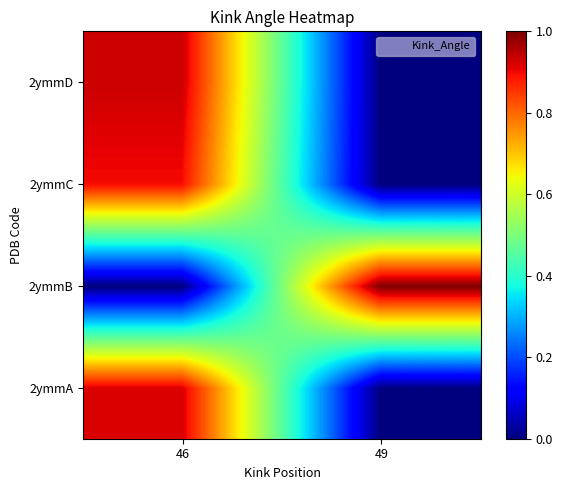

Count the number of data series in this chart.

4